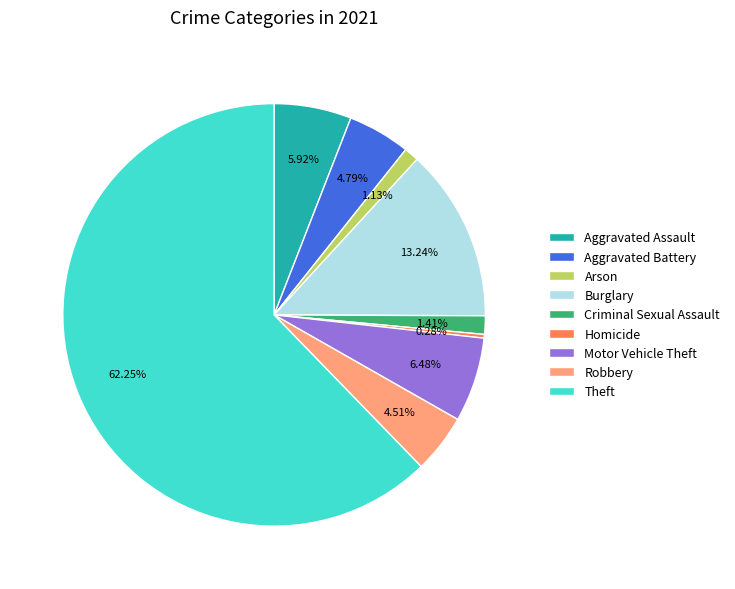

Which category has the biggest portion of the pie?

Theft